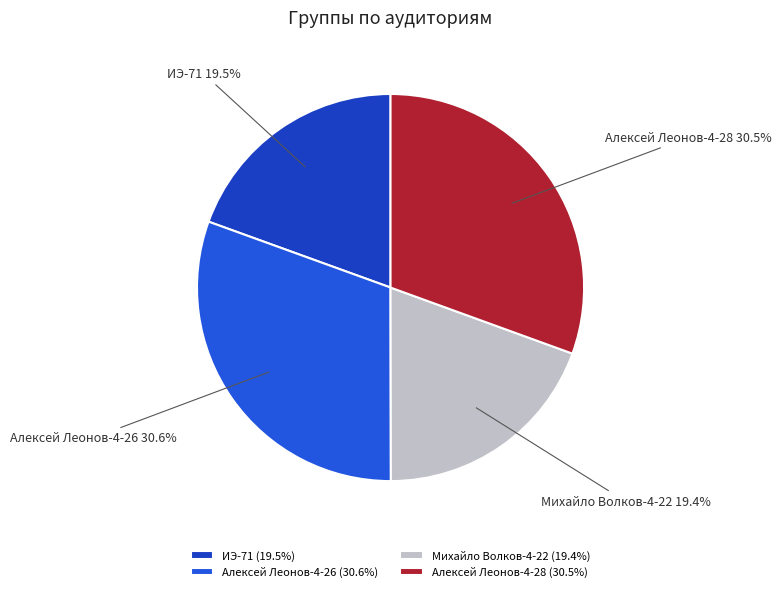

To the nearest percent, what is the difference between the largest and smallest slice percentages?

11%